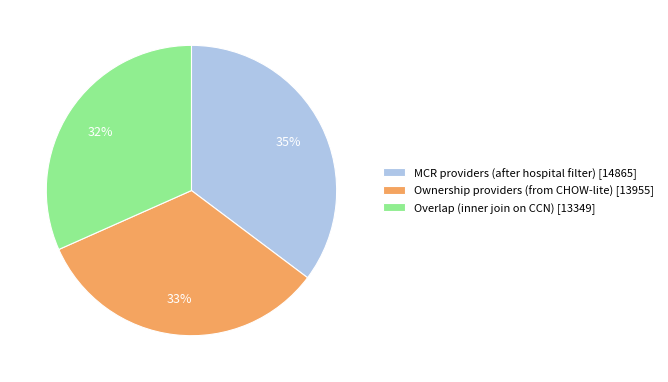

Which slice is the smallest?

Overlap (inner join on CCN)